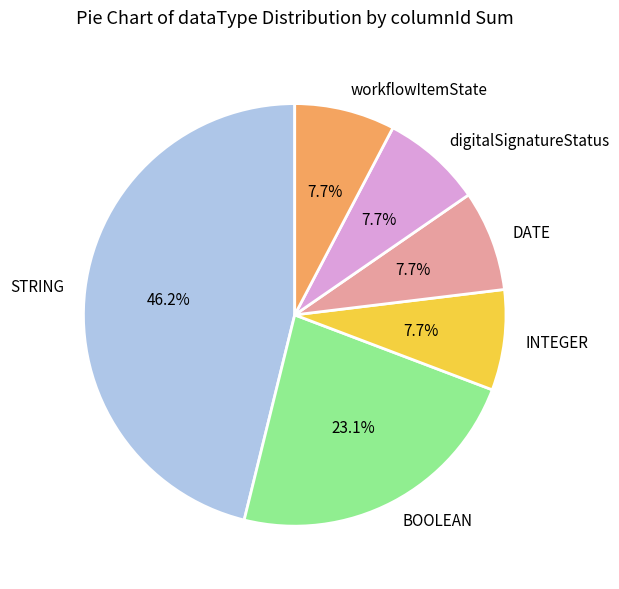

To the nearest percent, what is the difference between the BOOLEAN and INTEGER slice percentages?

15%